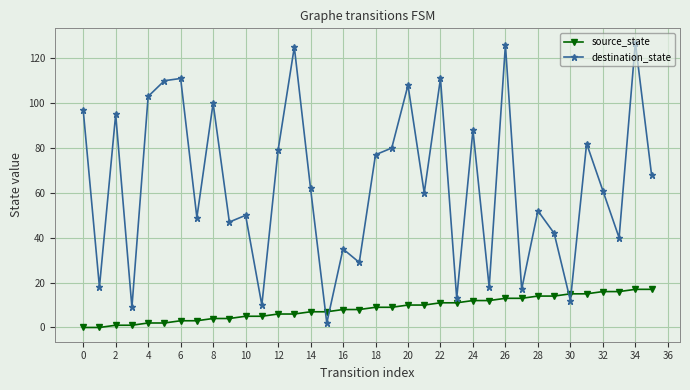

Rank the series by their maximum value, from highest to lowest.

destination_state, source_state